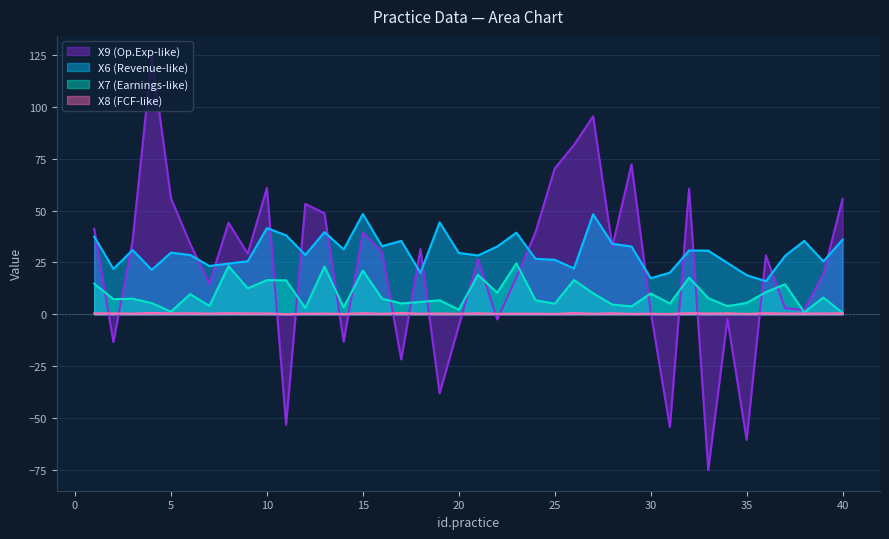

Does the chart display data point markers on the line(s)?

No